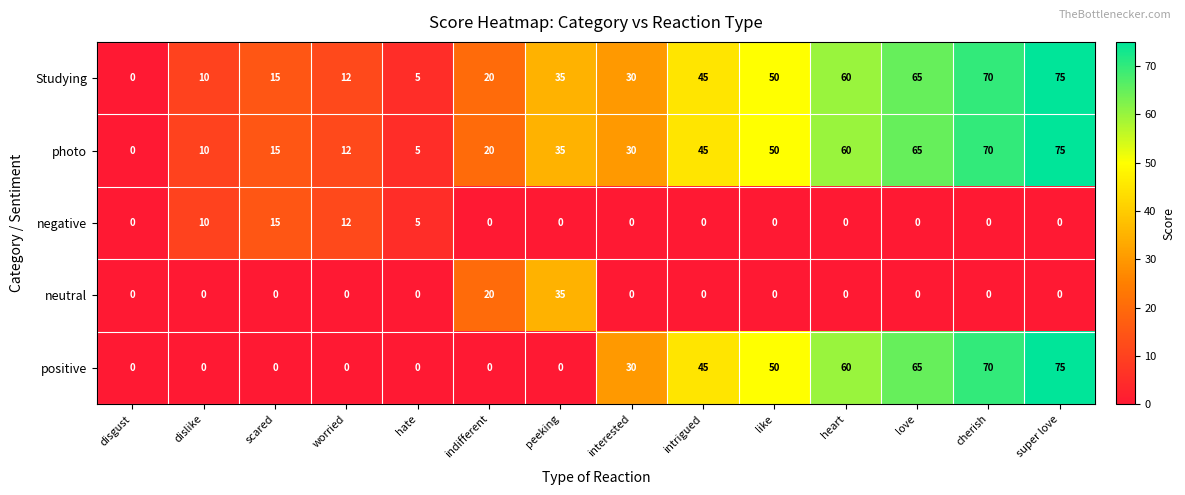

Rank the categories by Studying value from highest to lowest.

super love, cherish, love, heart, like, intrigued, peeking, interested, indifferent, scared, worried, dislike, hate, disgust